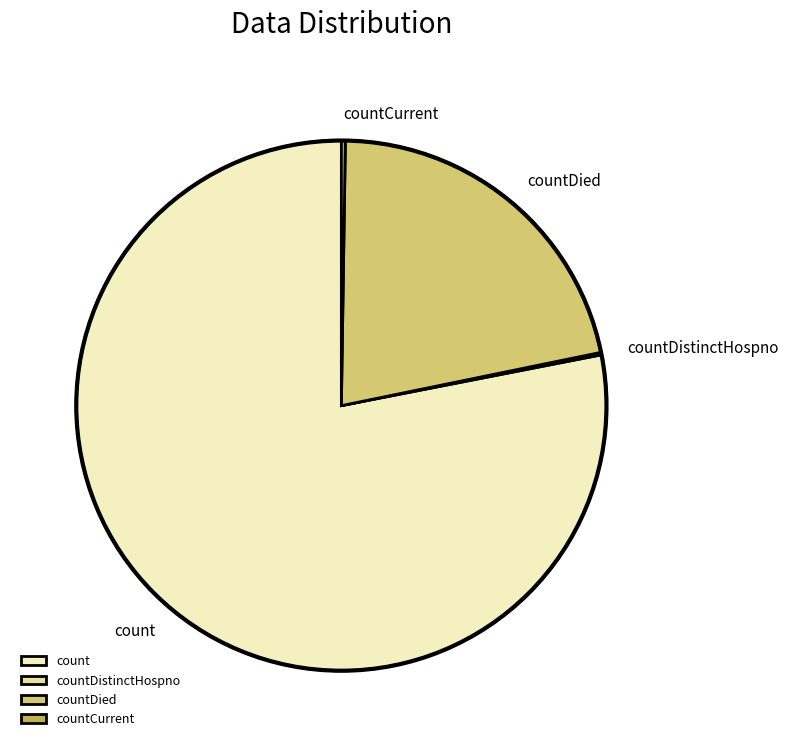

Which category accounts for the majority?

count